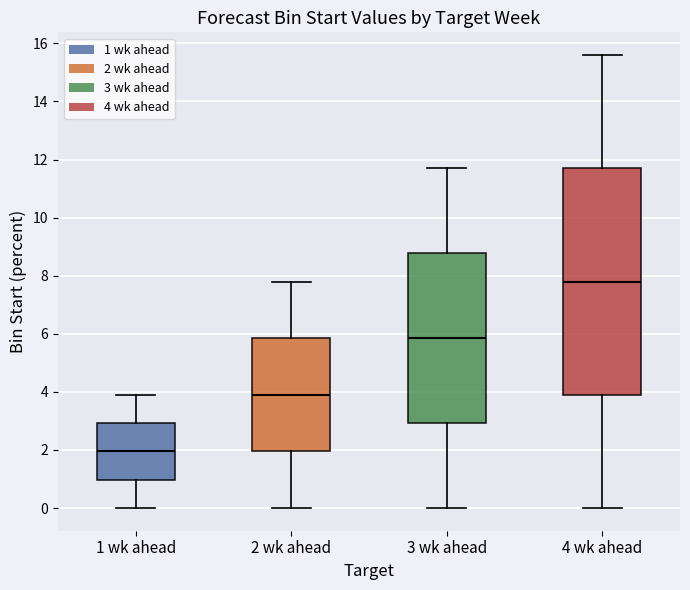

Where does the upper whisker of the box for 3 wk ahead end on the y-axis? The values are not printed on the chart, so give them approximately, as read against the axis.

11.8